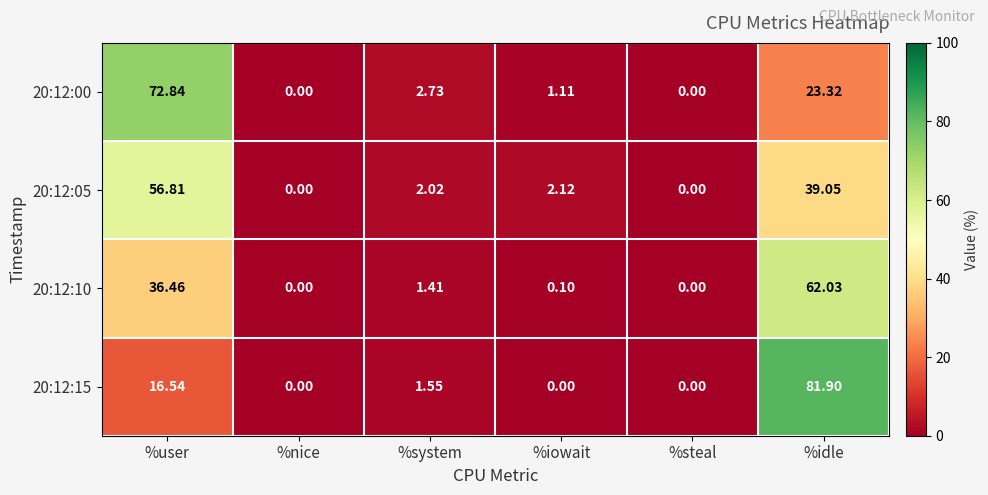

At which label is 20:12:15 closest to 40?

%user